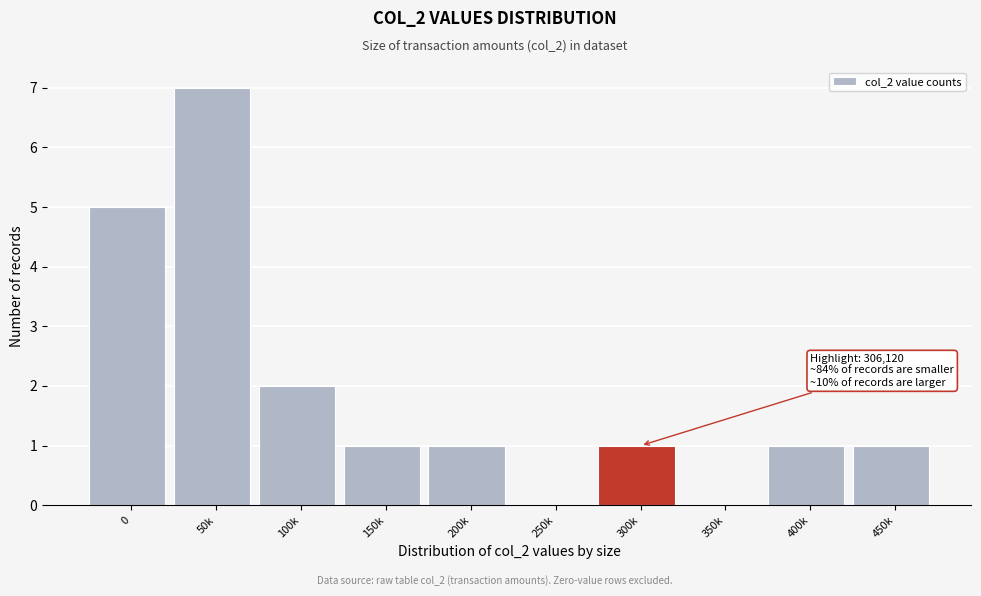

Reading left to right, extract all data points from this chart.

0=5	50k=7	100k=2	150k=1	200k=1	250k=0	300k=1	350k=0	400k=1	450k=1